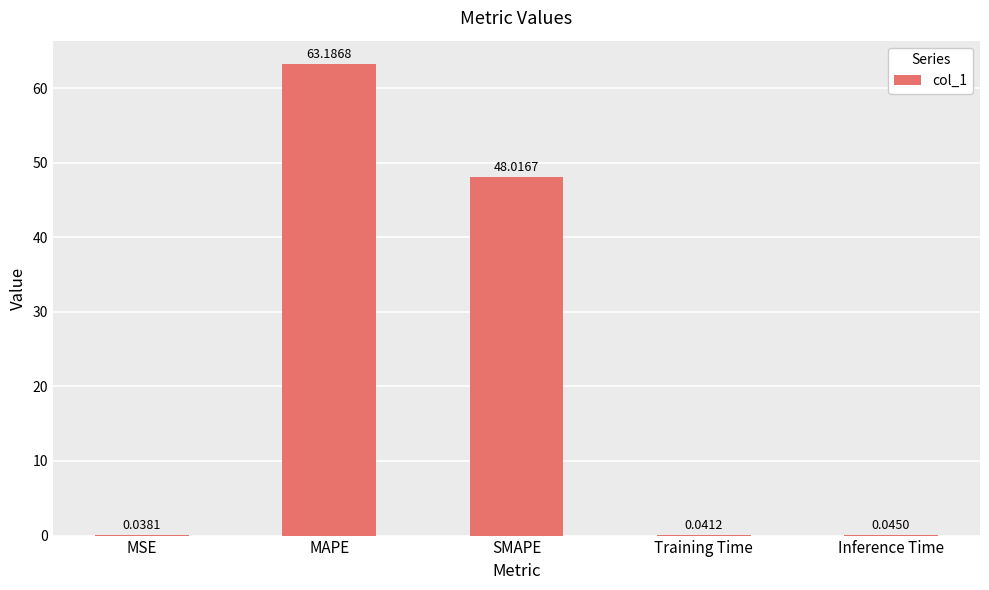

At which label is the value closest to 31?

SMAPE